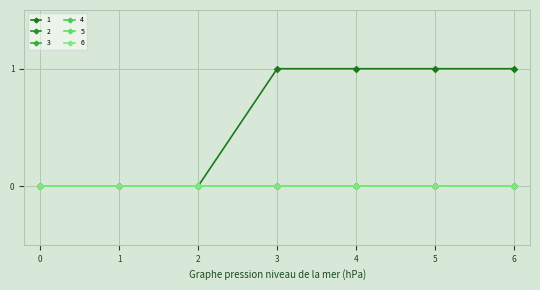

Does the chart have visible grid lines?

Yes